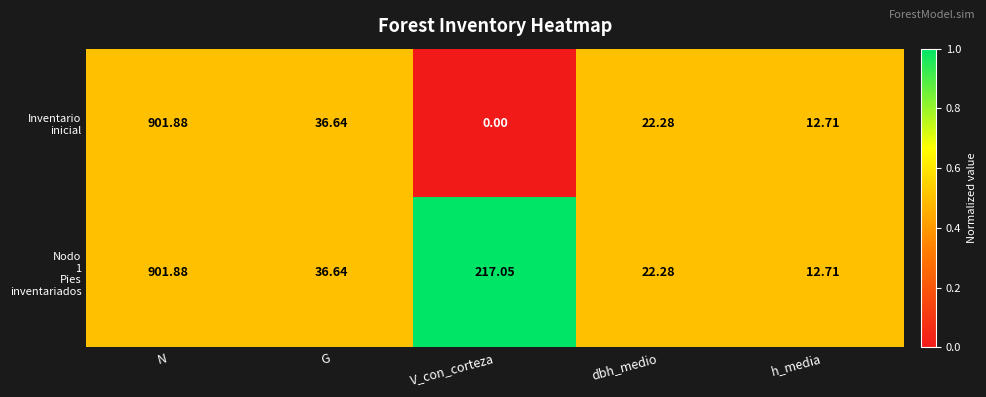

Which label corresponds to the smallest value in the chart?

V_con_corteza